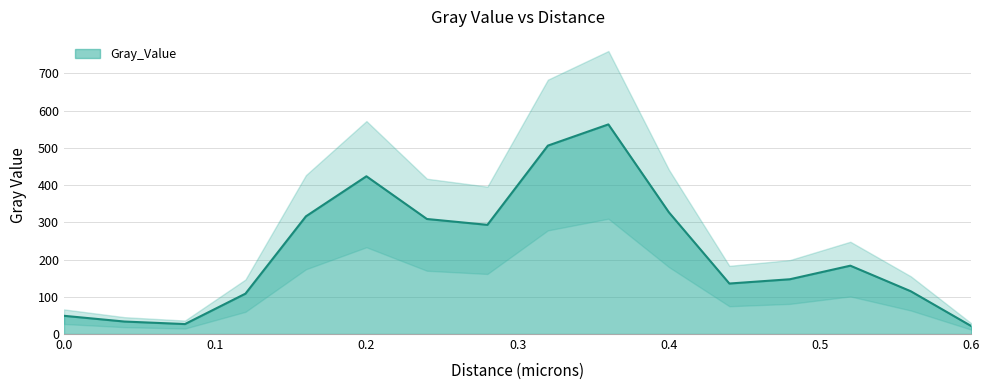

What is the change in value from 0.2 to 0.32?

+82.3